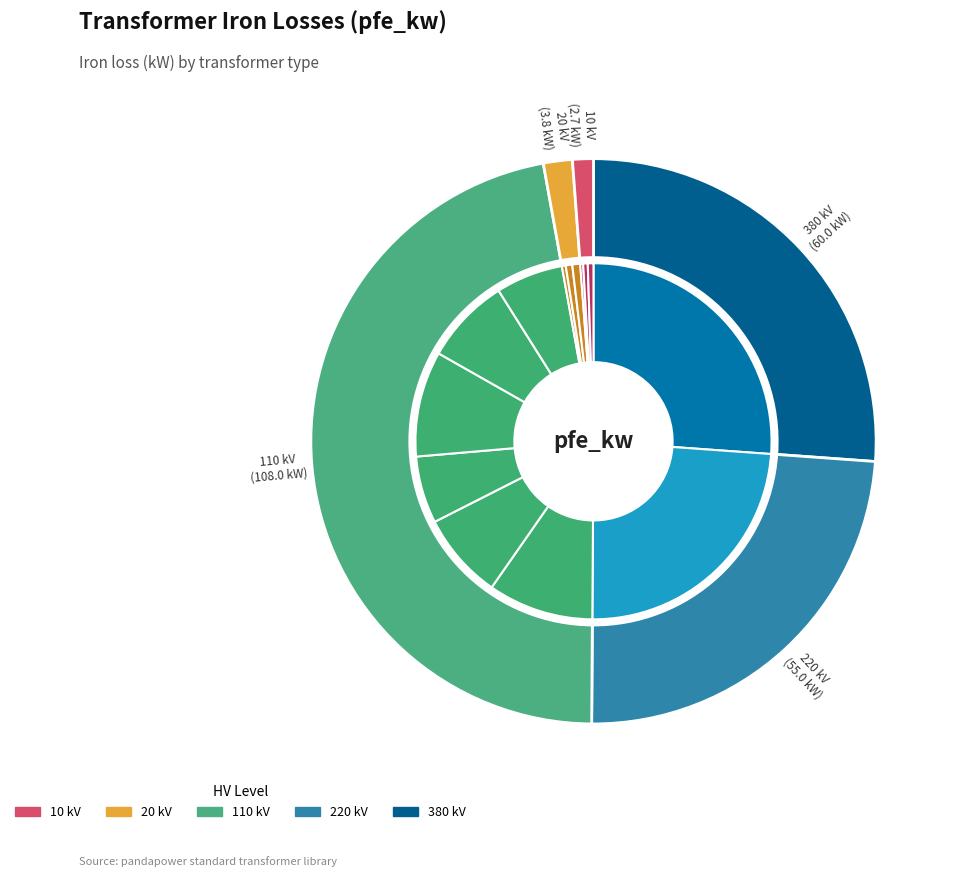

How much of the chart is everything except 40 MVA 110/10 kV?

92.2%